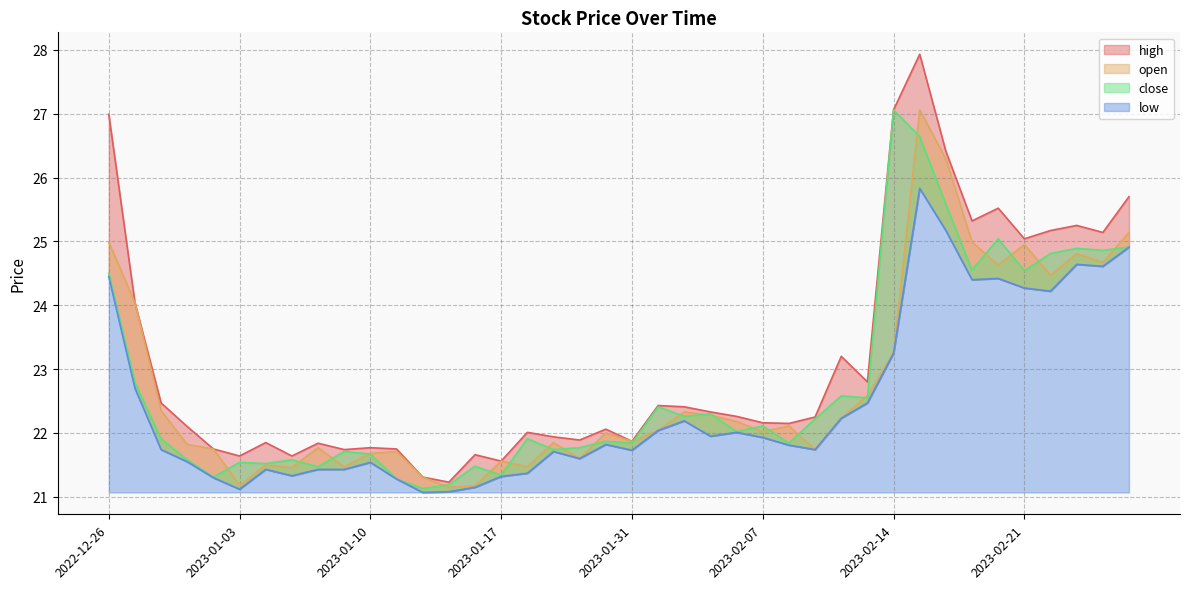

At which label does low reach its minimum?

2023-01-12